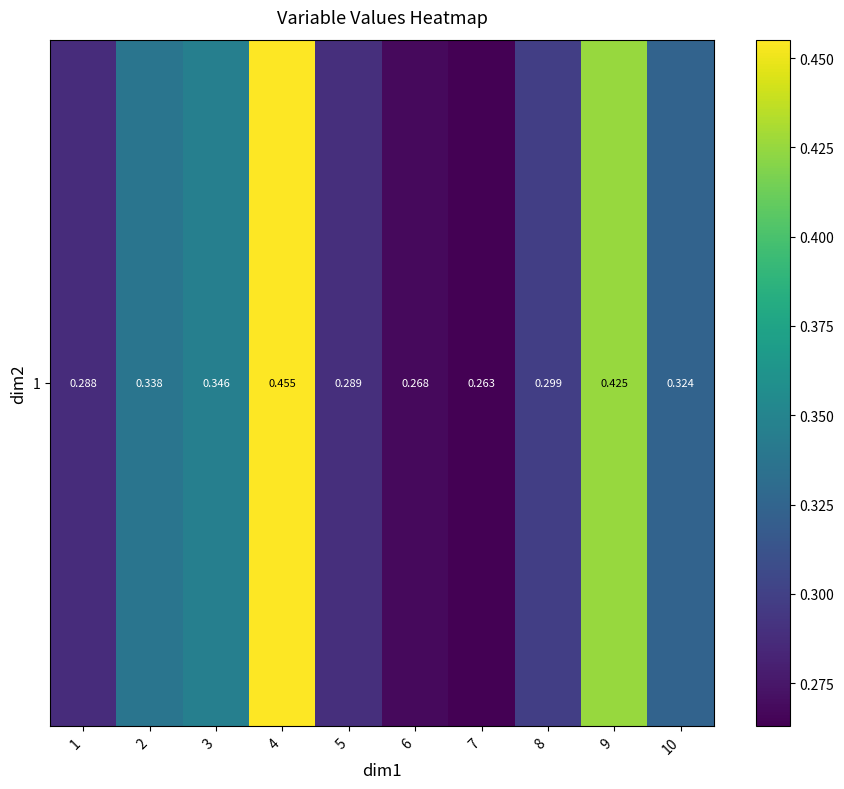

The value at 1 is 0.3. True or false?

True